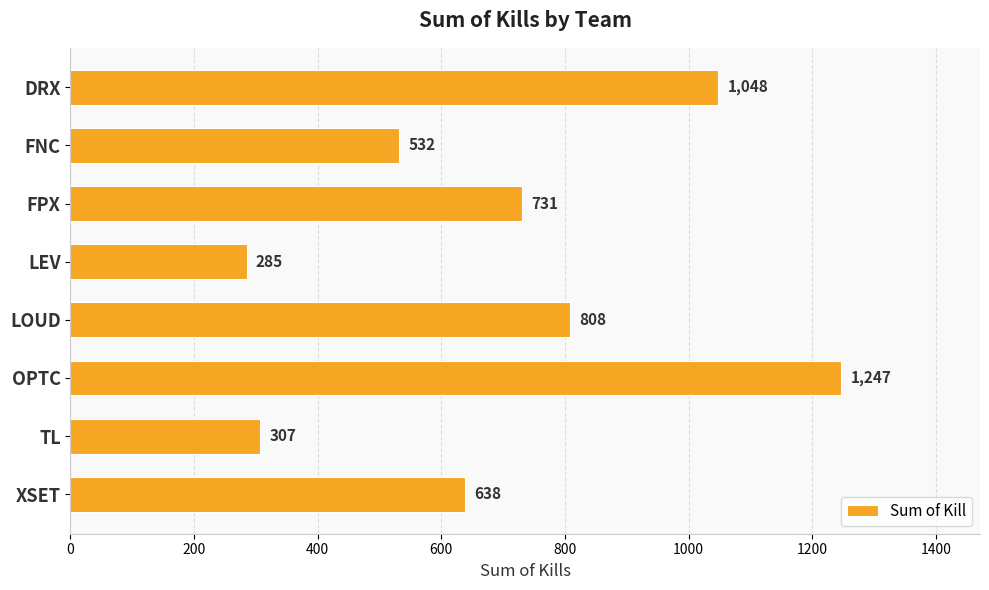

What is the difference between the maximum and minimum values?

962